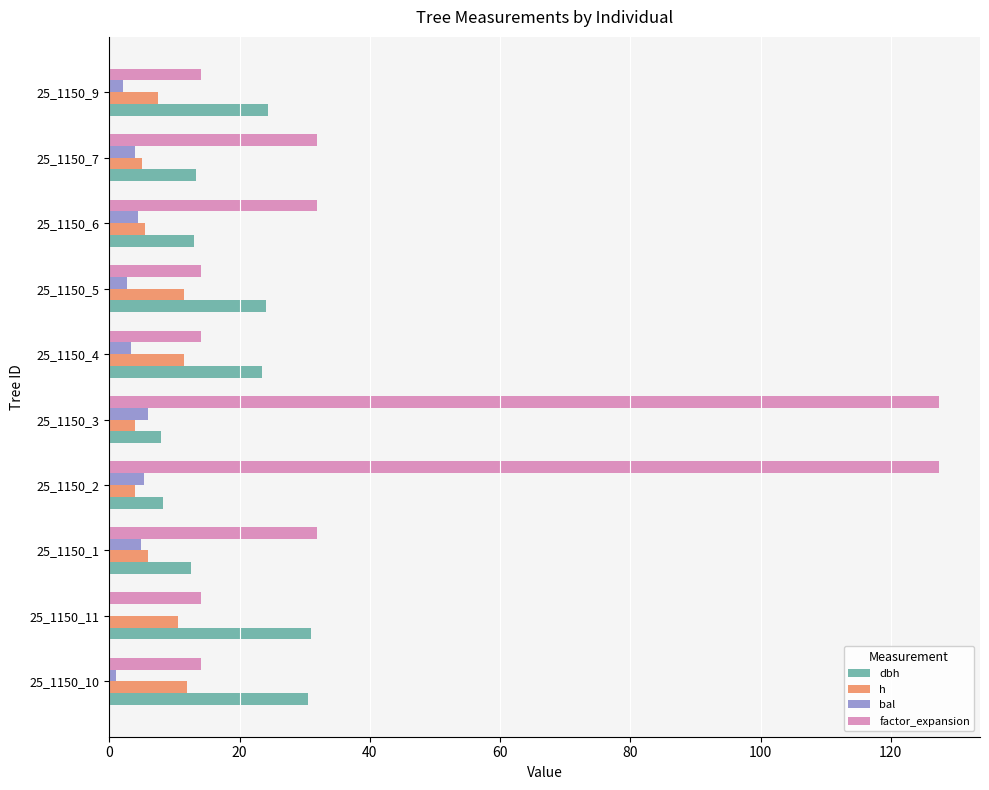

The value of factor_expansion at 25_1150_10 is 14.2. True or false?

True